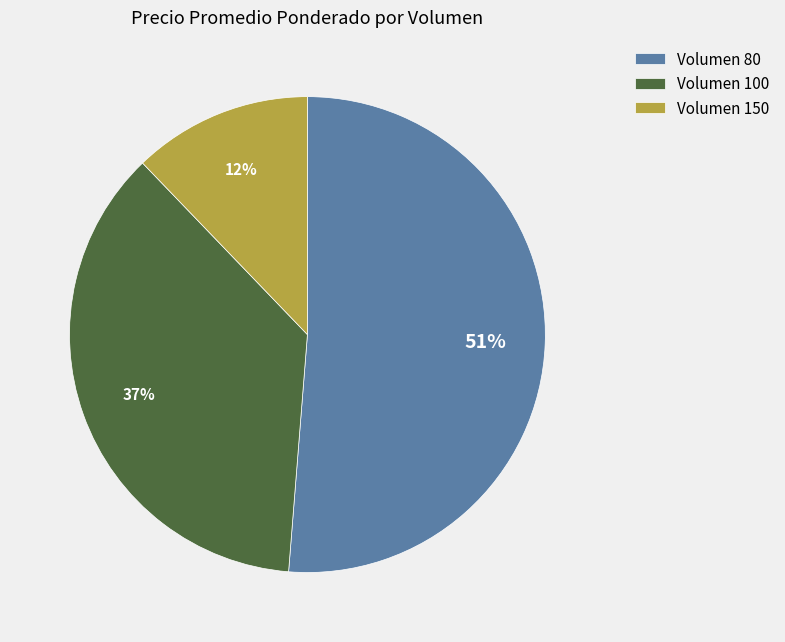

Does any single category account for the majority?

Yes